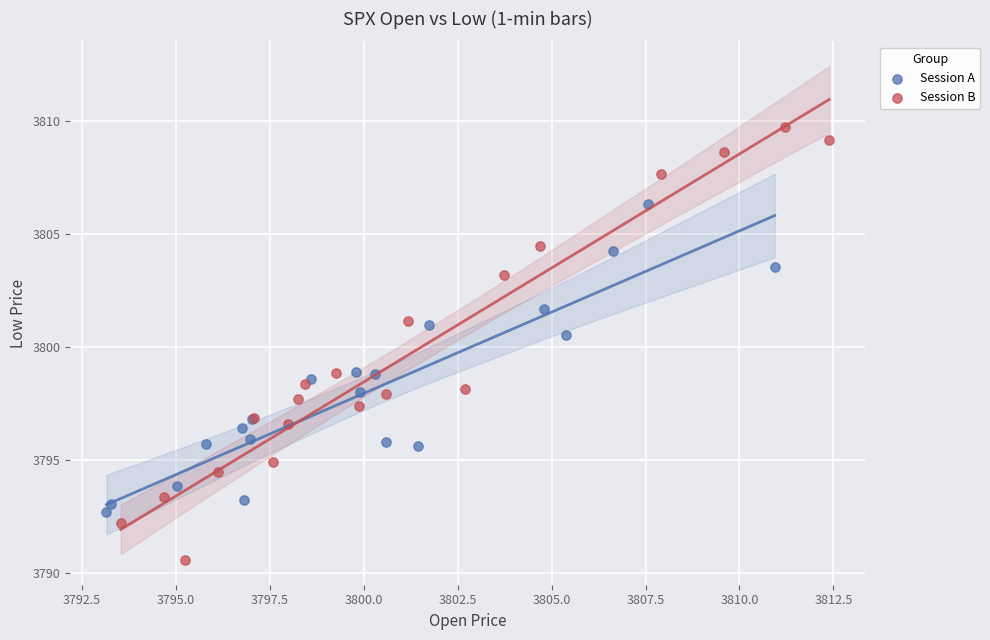

Which series contains the lowest Y value?

Session B